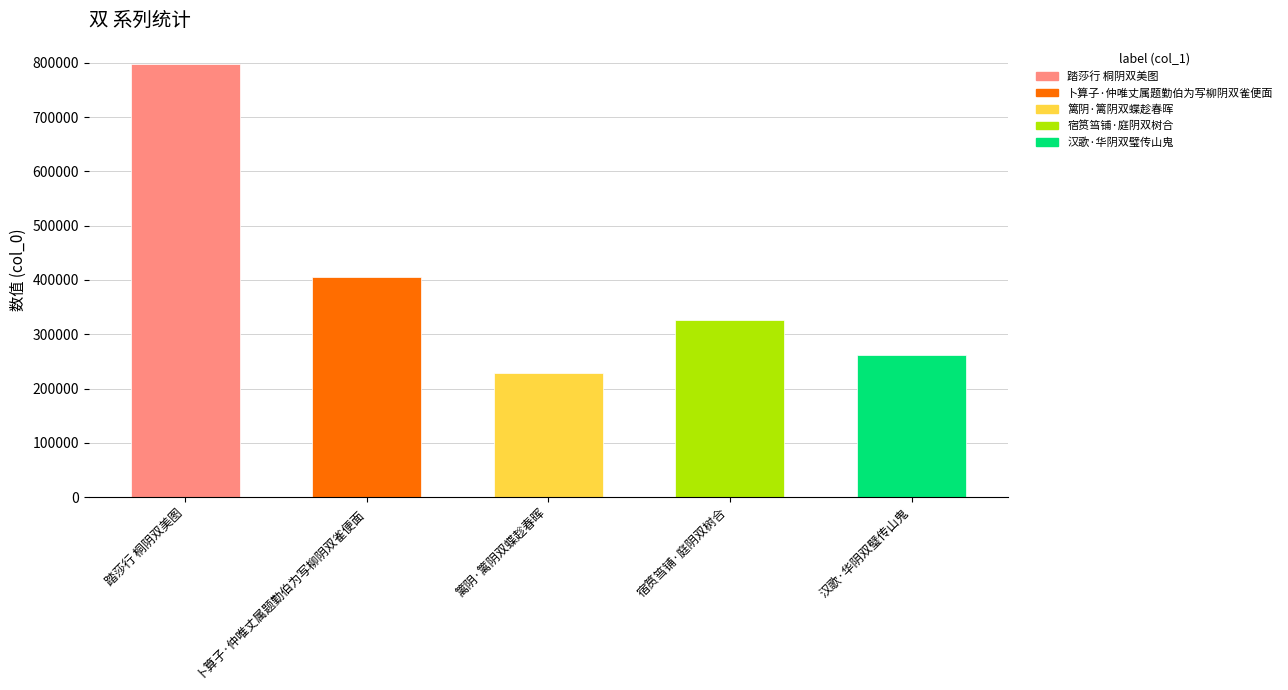

Reading left to right, extract all data points from this chart.

797413	404847	228994	326993	261112